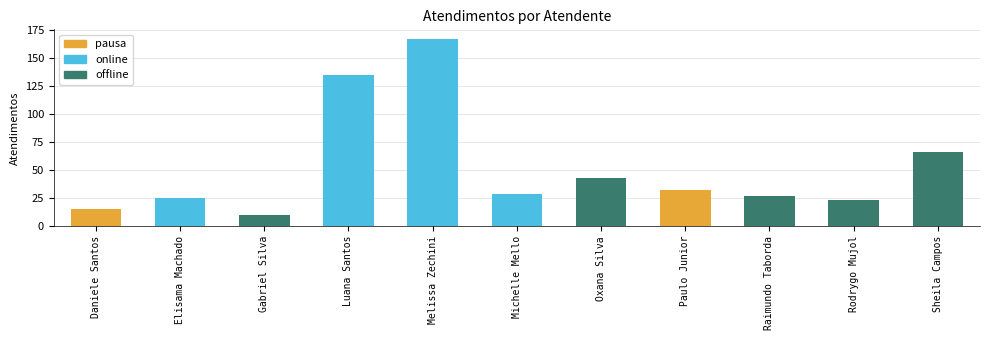

What is the average value?

52